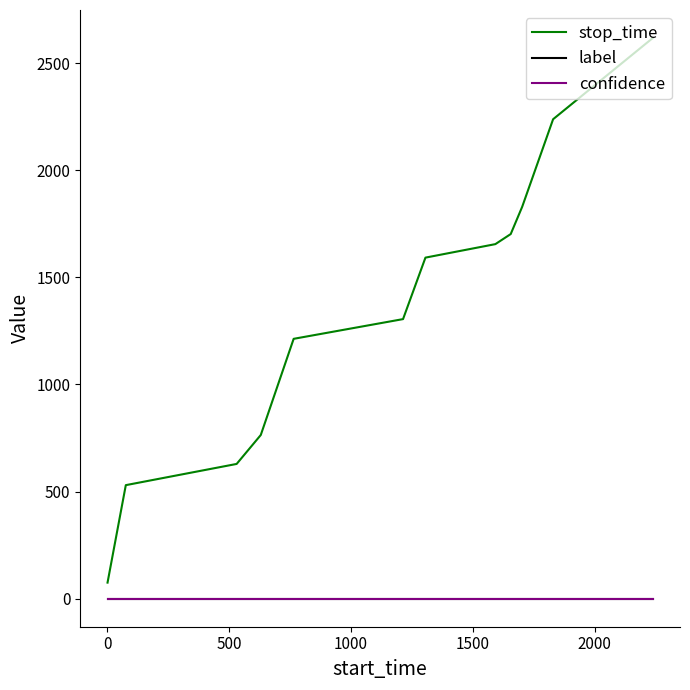

True or false: stop_time and confidence cross at least once.

False